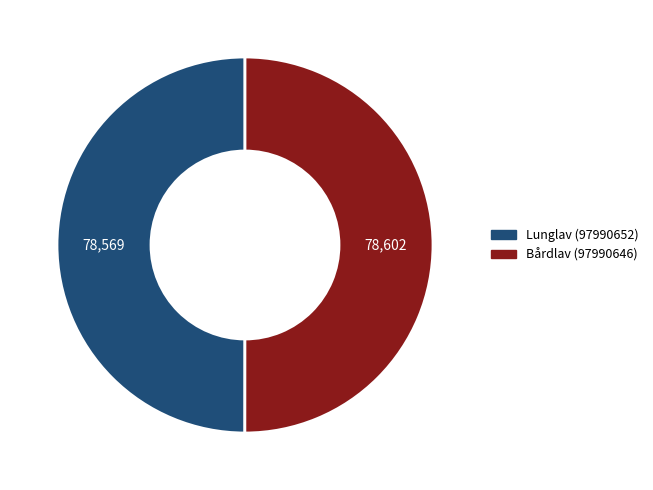

The Lunglav (97990652) slice represents 63% of the pie. True or false?

False